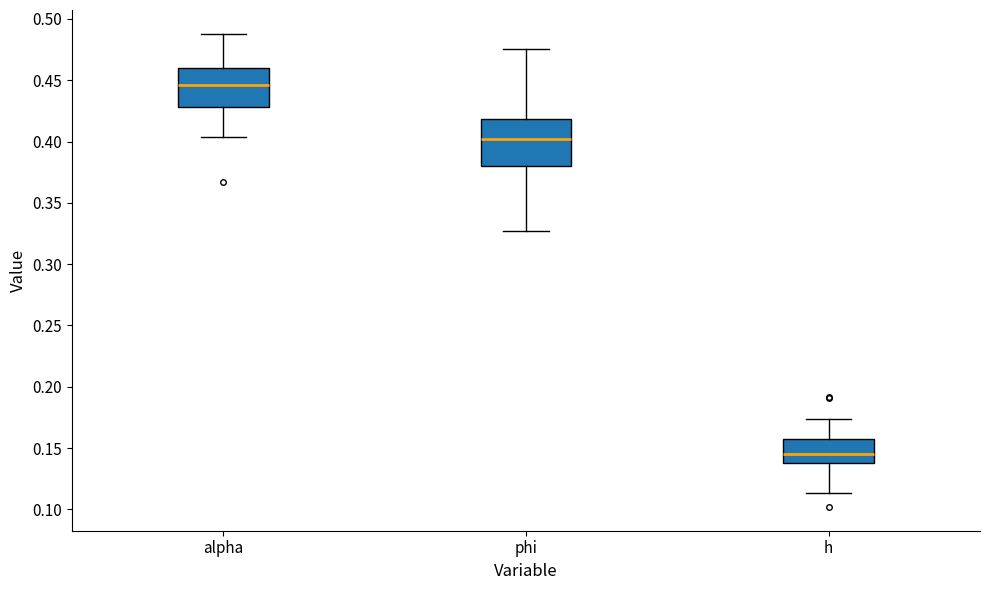

Which box has the highest median line?

alpha